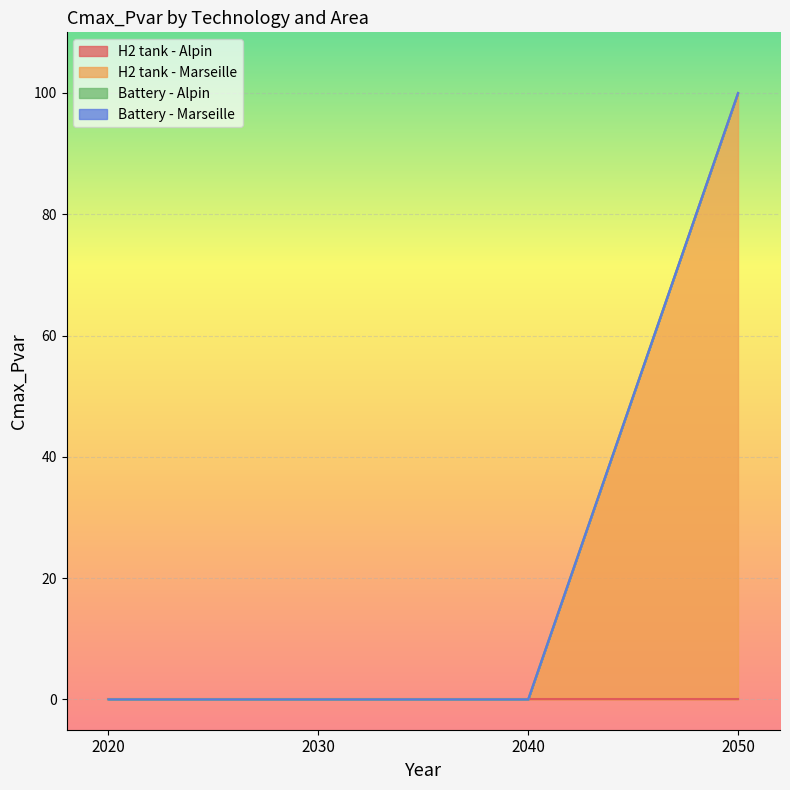

True or false: Battery - Alpin and H2 tank - Alpin intersect in this chart.

False